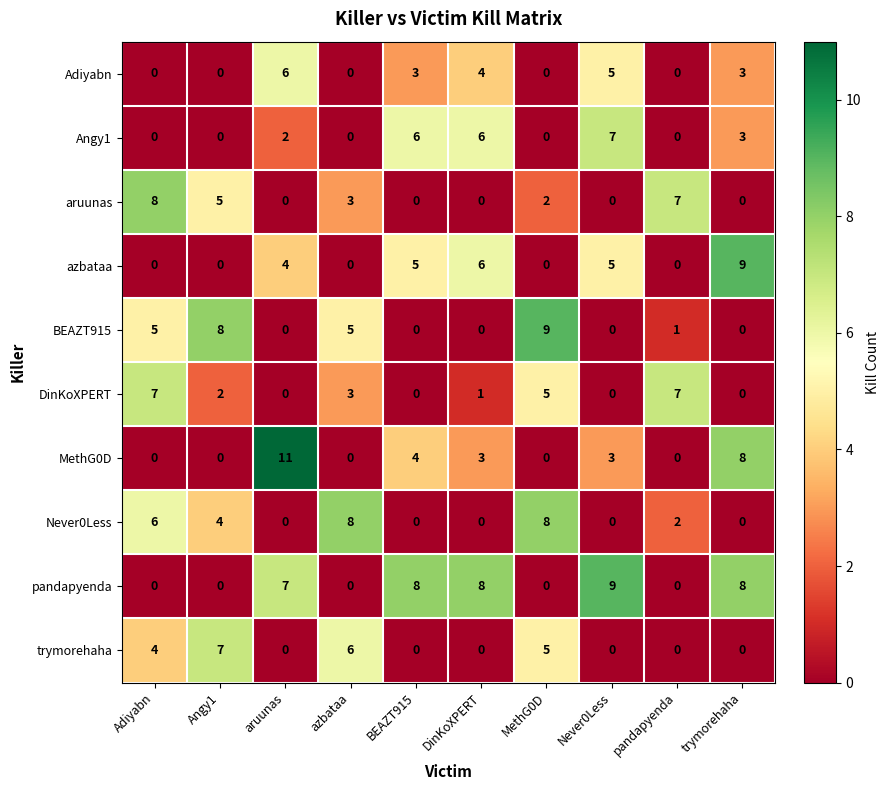

Which series has the largest range (max minus min)?

MethG0D